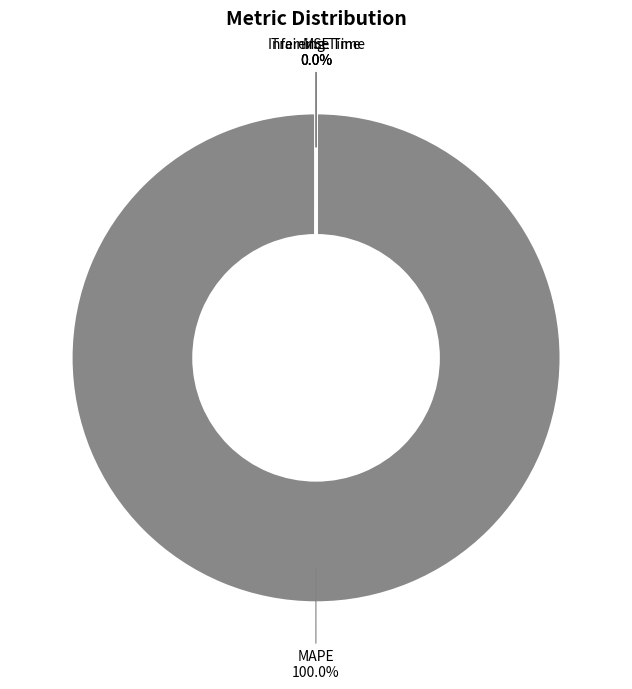

Which slice is the largest?

MAPE